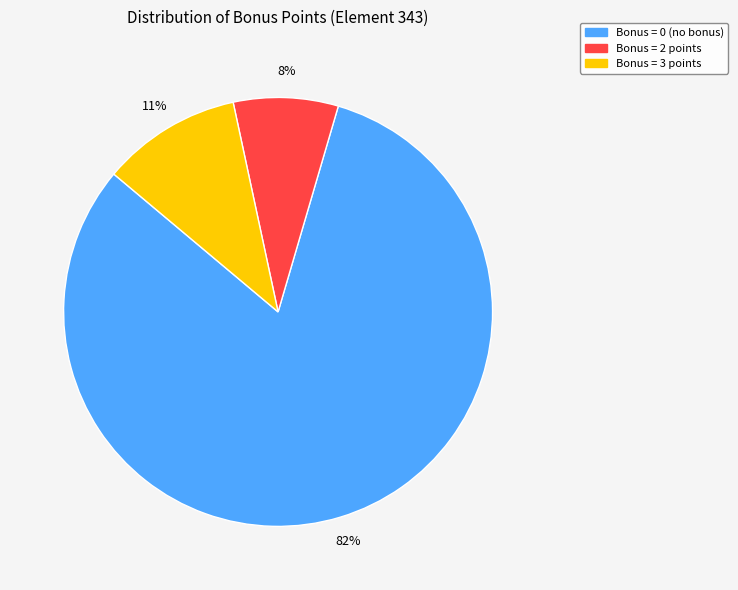

Is there a majority slice in this chart?

Yes